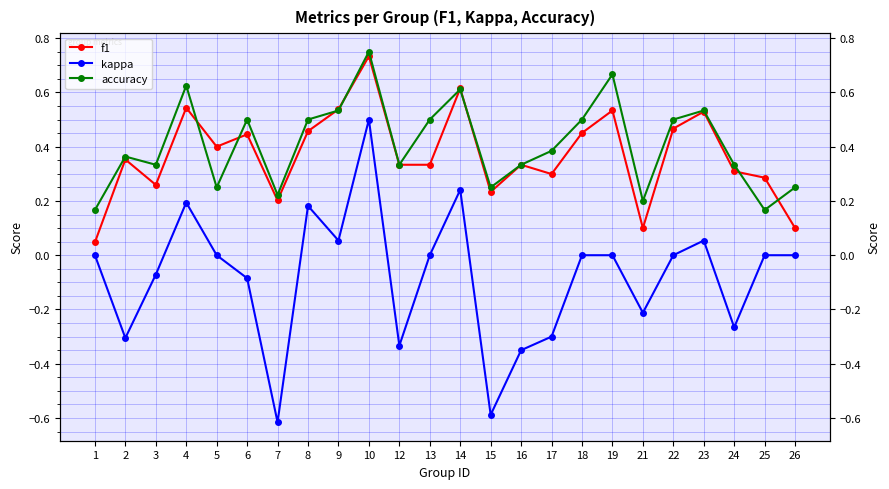

What is the value of the accuracy point at the 11th from the left?

0.3